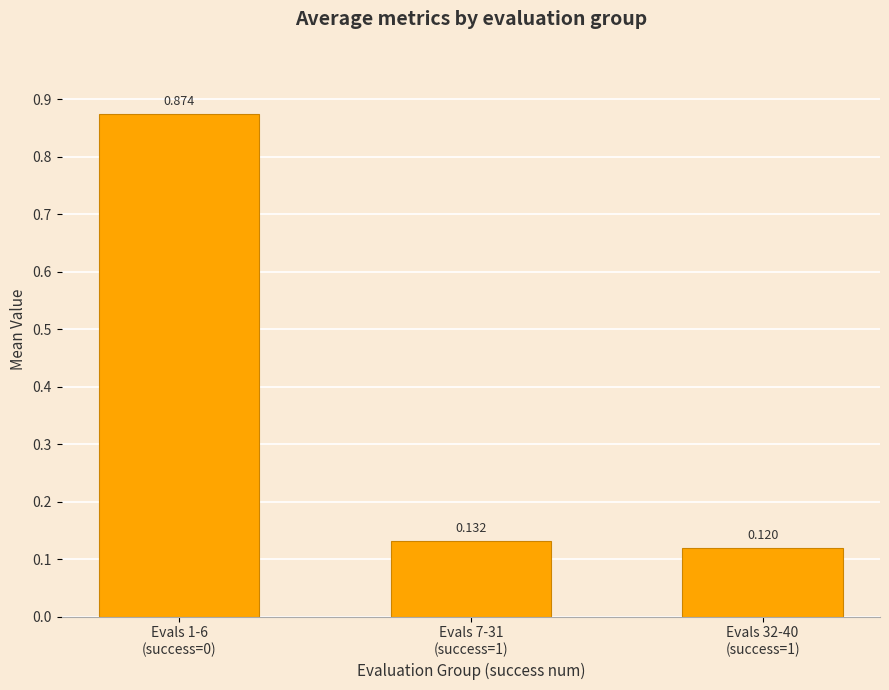

Where is the data nearest to the value 0?

Evals 32-40
(success=1)